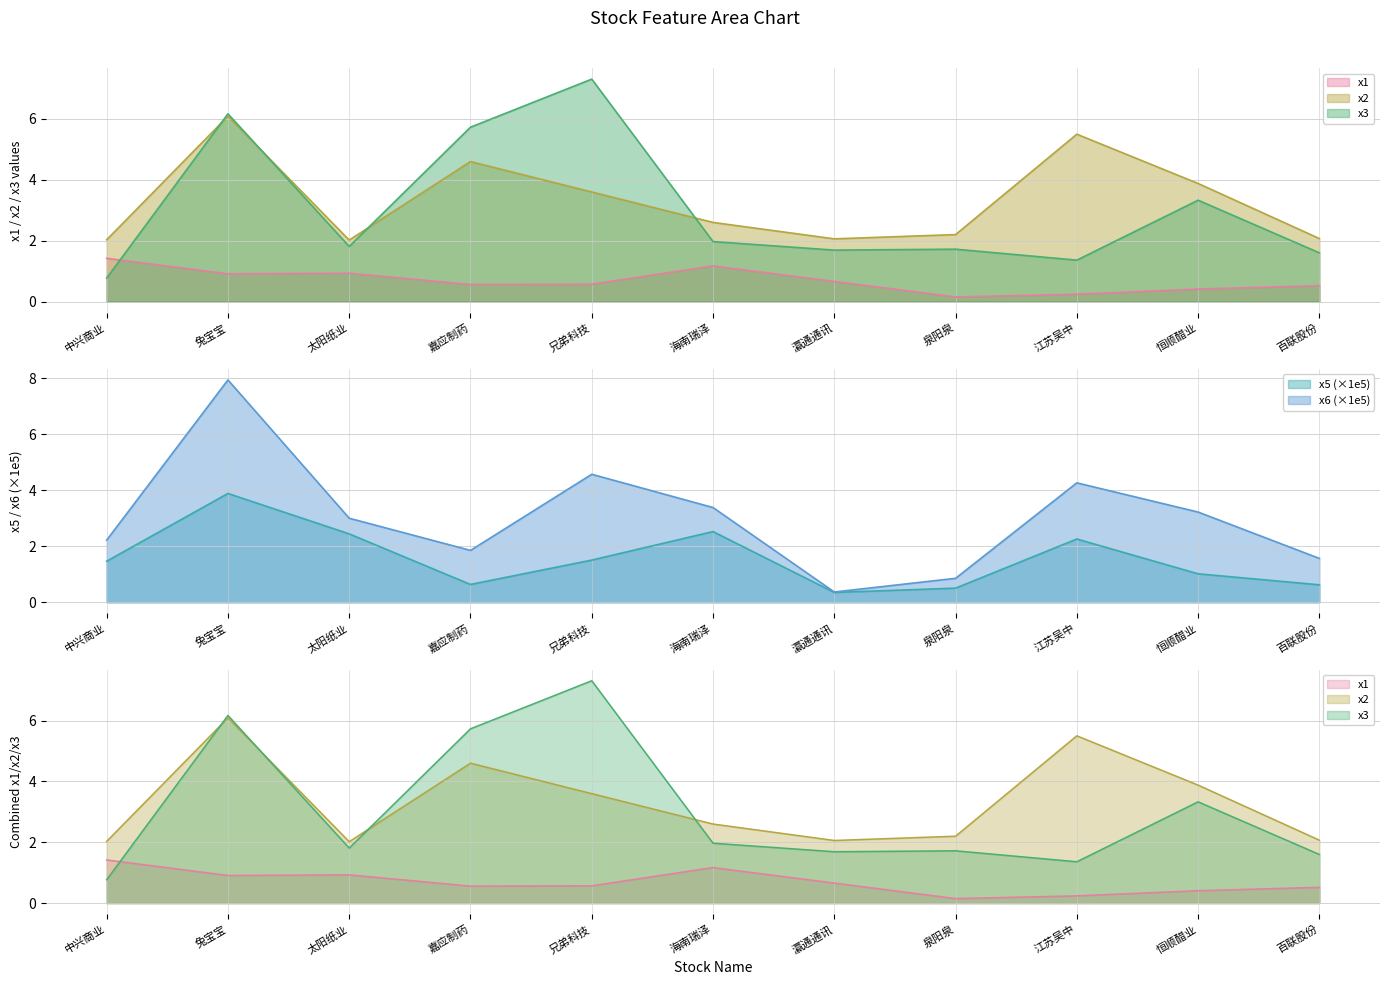

What position from the right is 海南瑞泽?

6